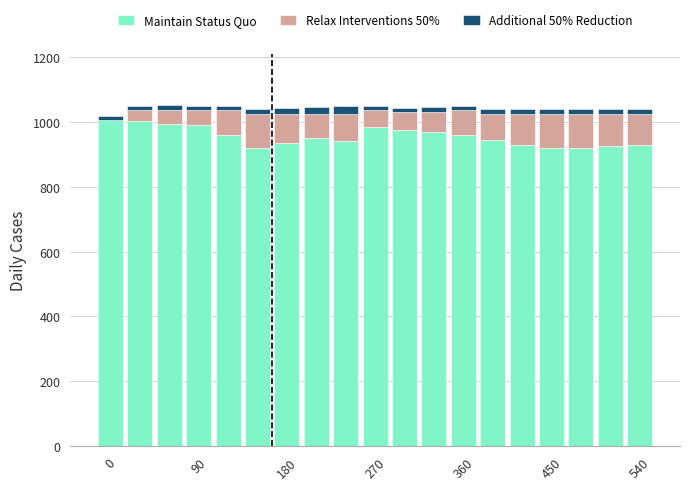

What is the highest value of the Maintain Status Quo series?

1006